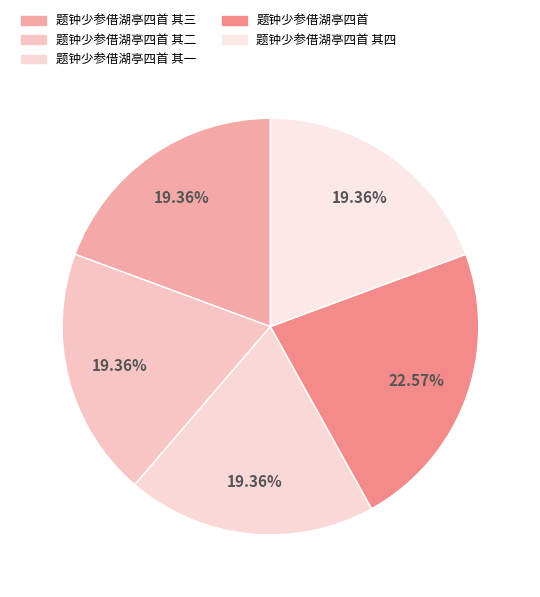

Which category has the smallest portion of the pie?

题钟少参借湖亭四首 其一